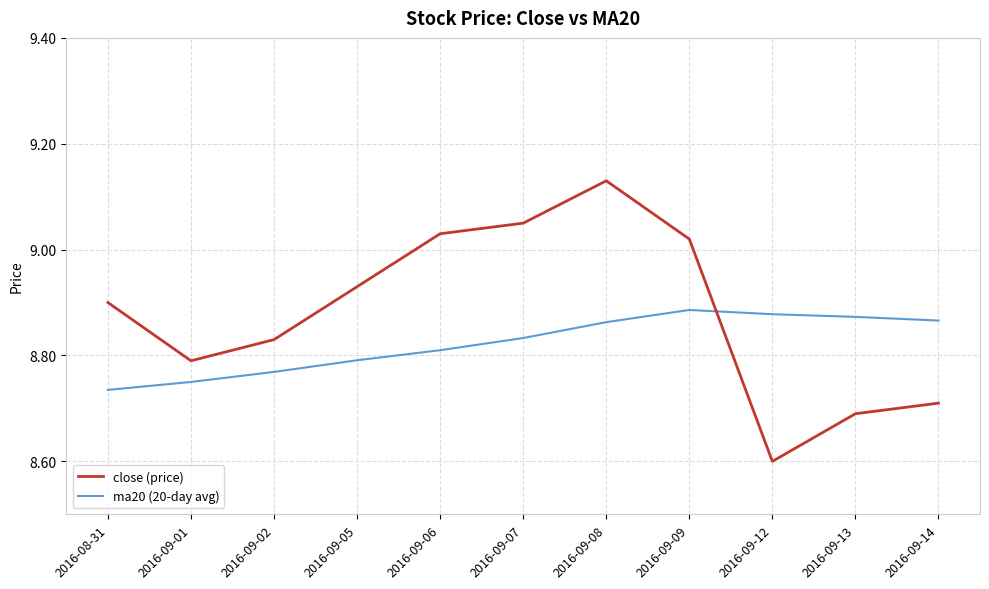

At which label does close (price) reach its peak?

2016-09-08